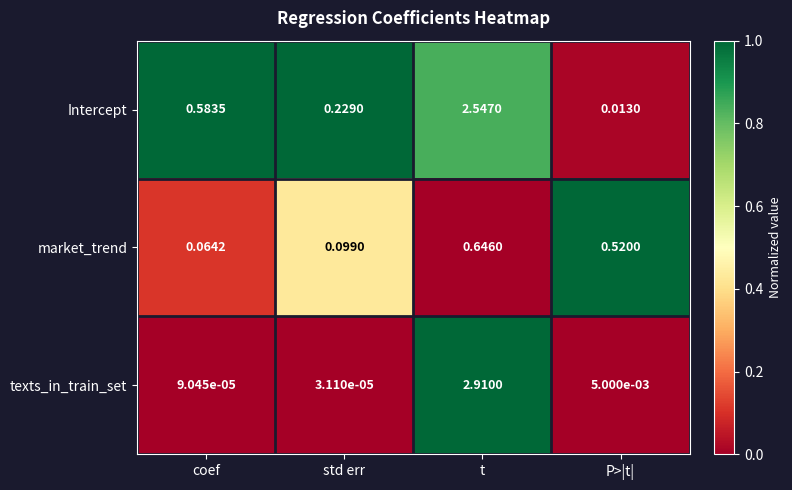

At which label is Intercept closest to 1?

coef